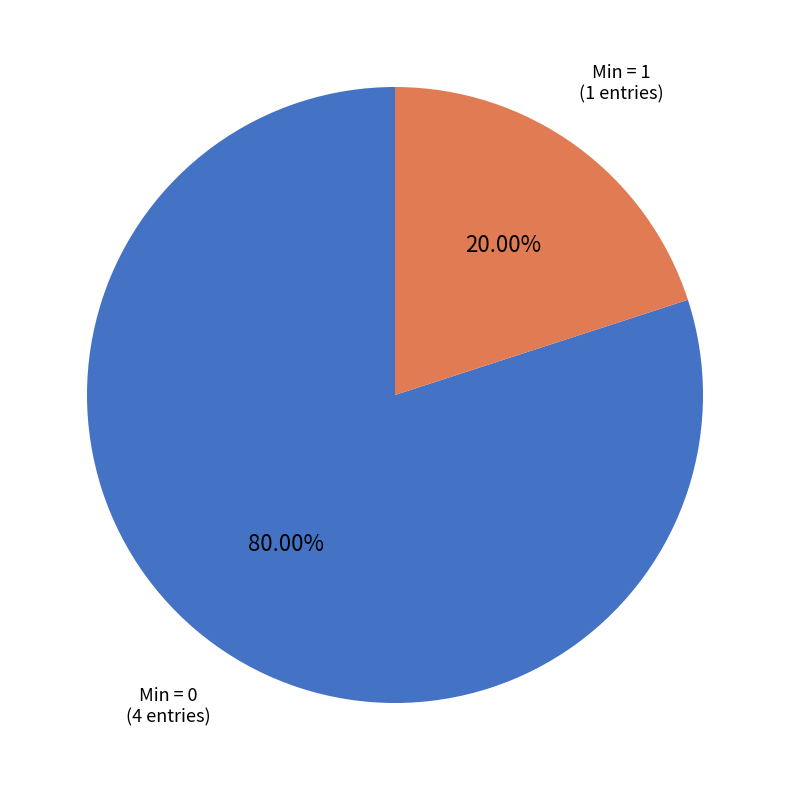

Is there any slice that represents more than half of the pie?

Yes